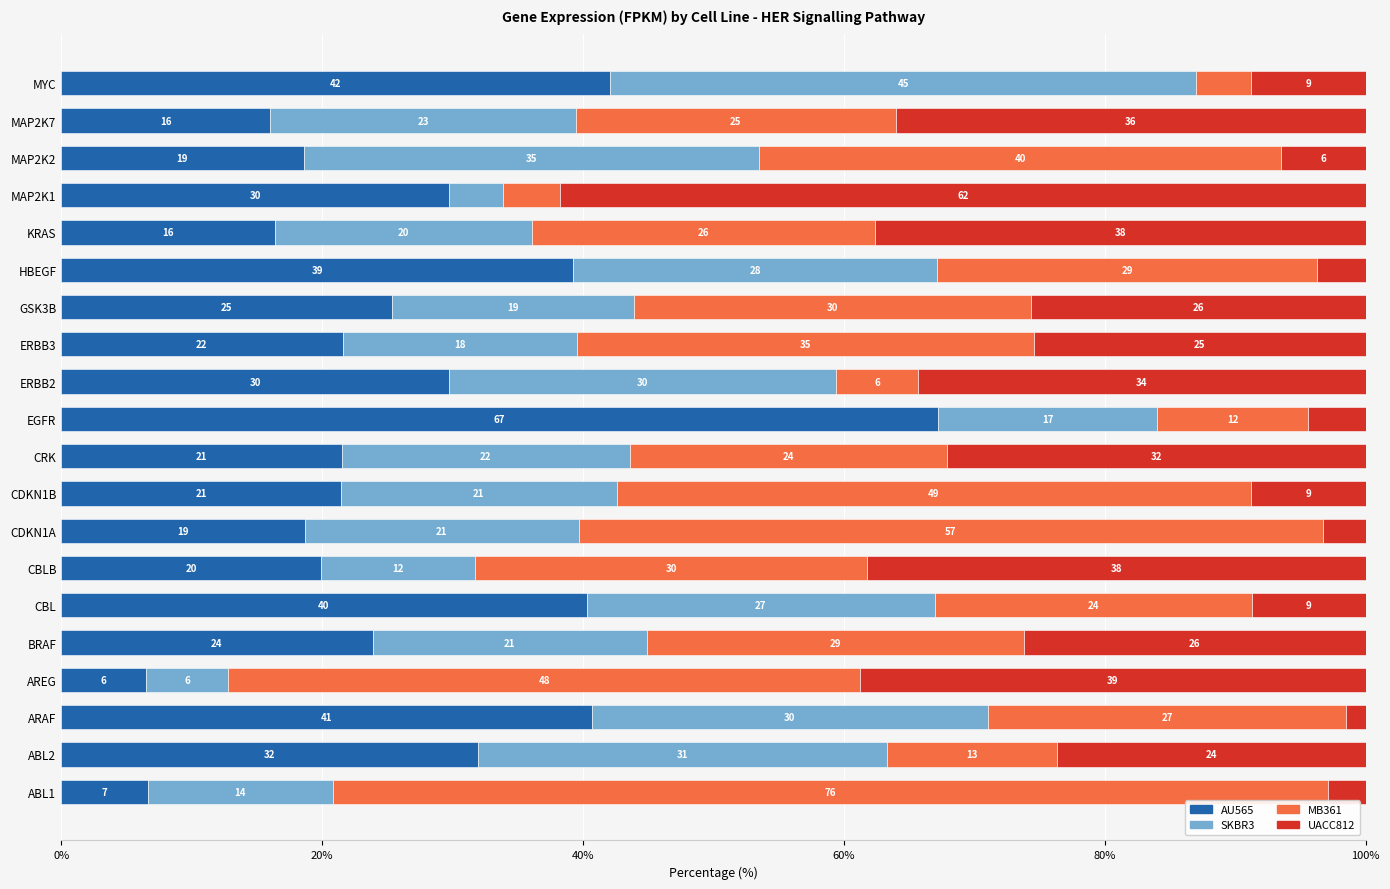

What are all the series names shown in the legend?

AU565, SKBR3, MB361, UACC812